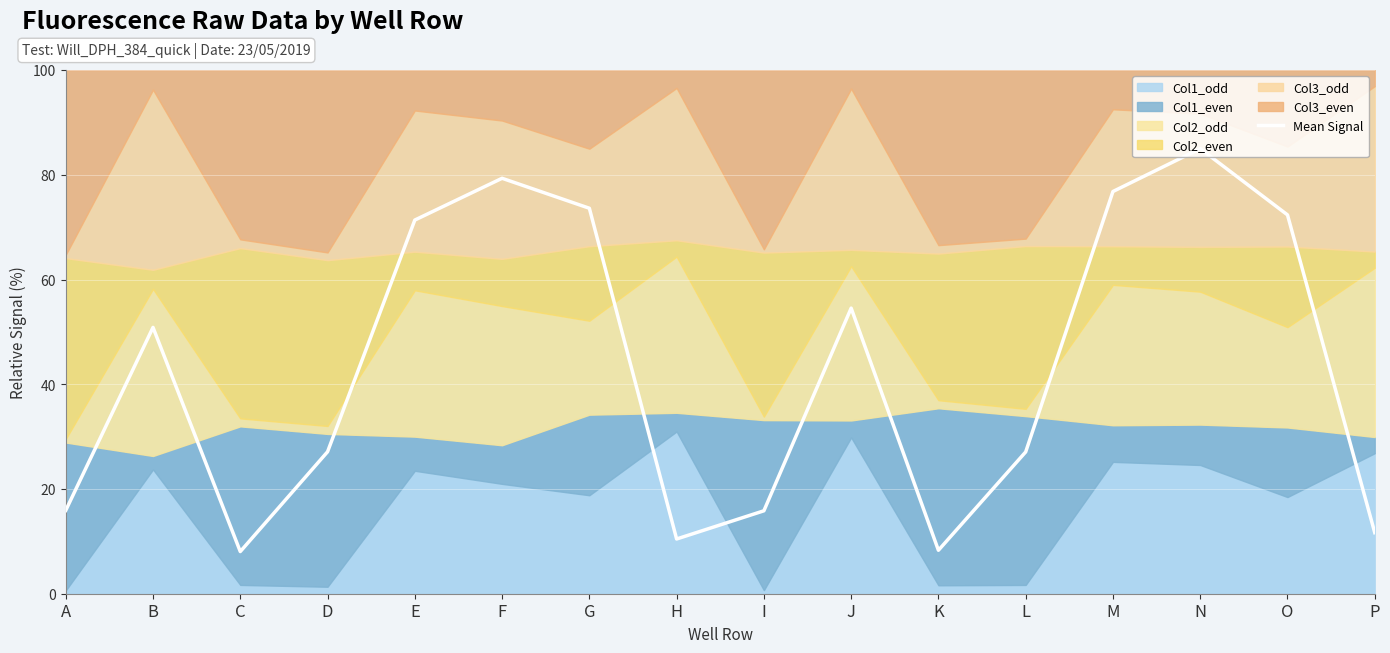

How many values are below 50?

8